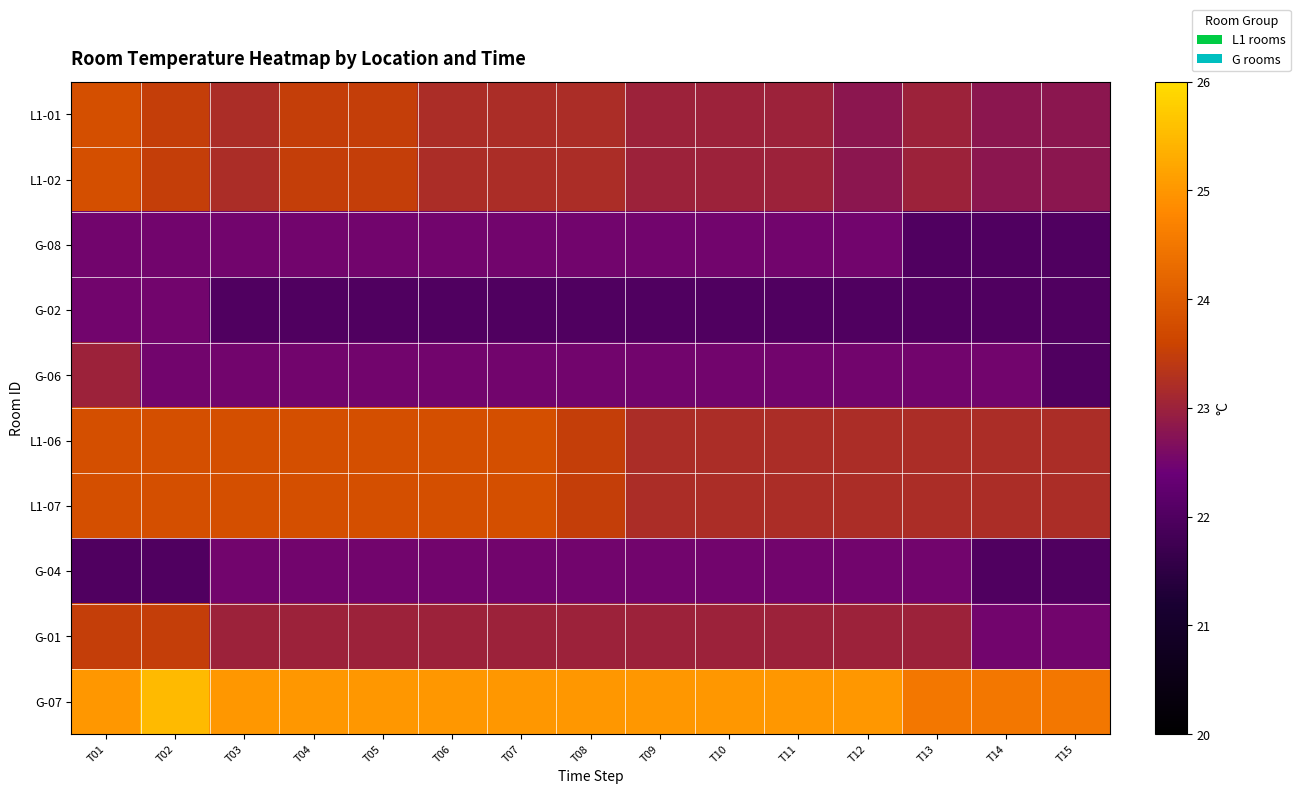

Which series has the largest range (max minus min)?

L1-01